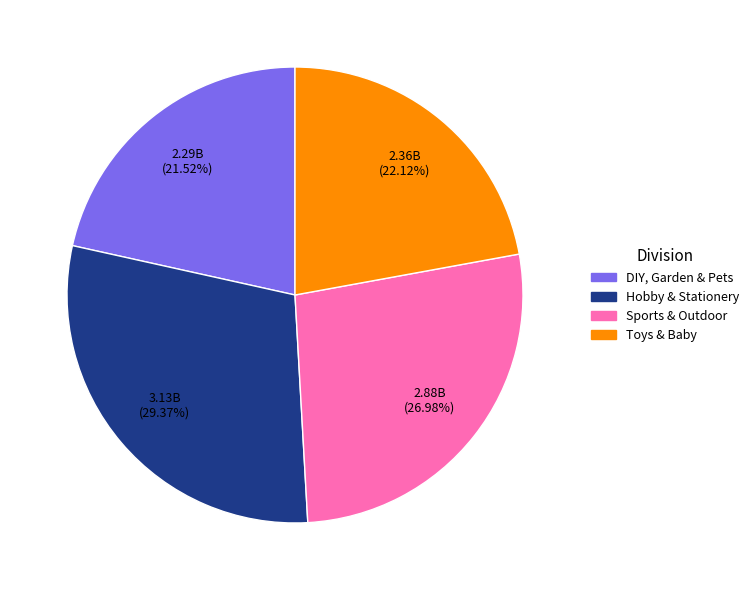

Between Sports & Outdoor and Hobby & Stationery, which is larger?

Hobby & Stationery